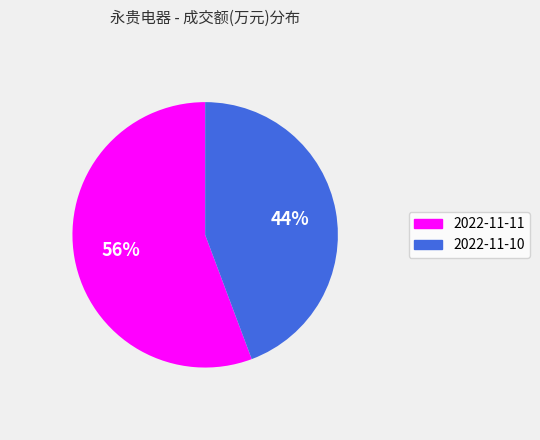

Is there any slice that represents more than half of the pie?

Yes